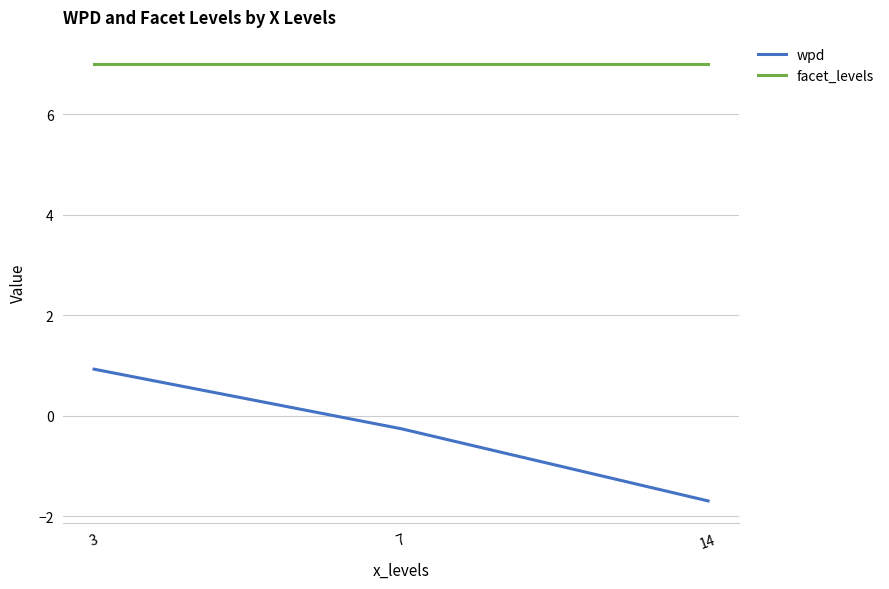

What is the highest value of the facet_levels series?

7.0